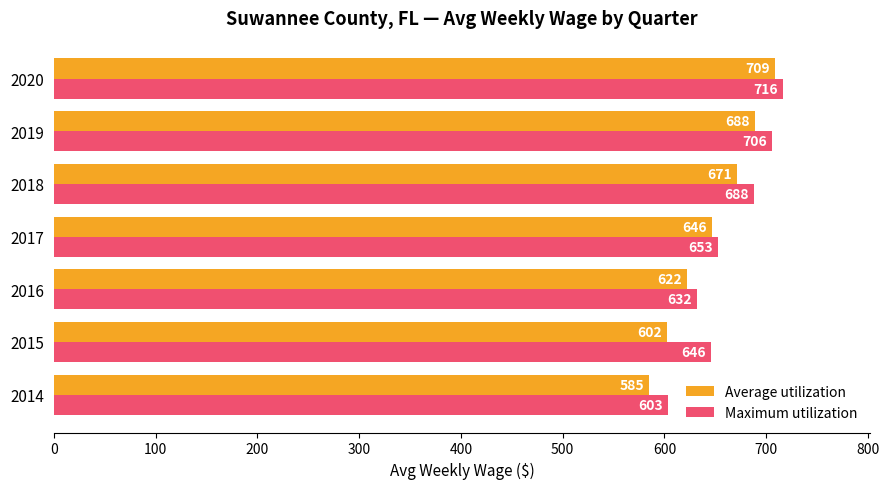

Where is Average utilization nearest to the value 646?

2017